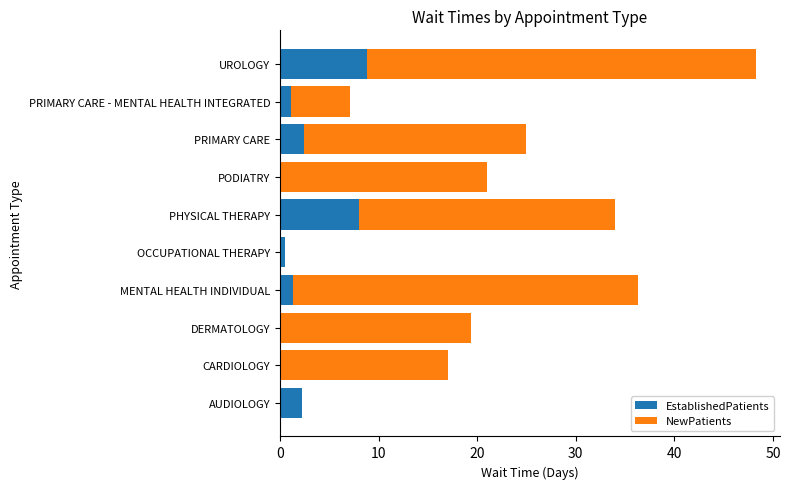

The EstablishedPatients series shows -3.6 at PODIATRY. True or false?

False